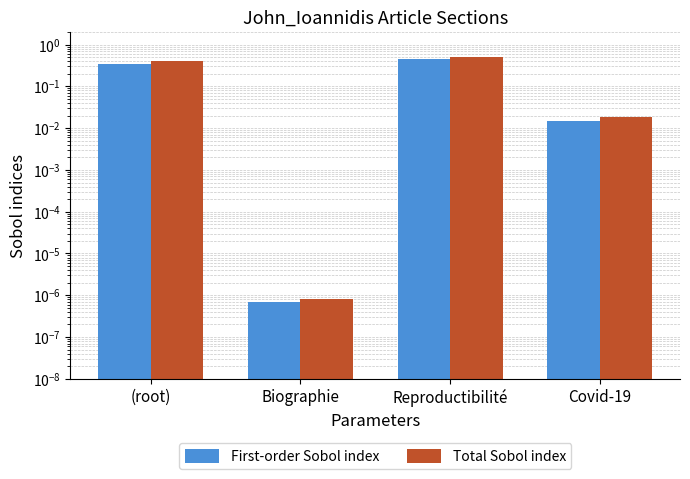

How many groups of bars are there?

4